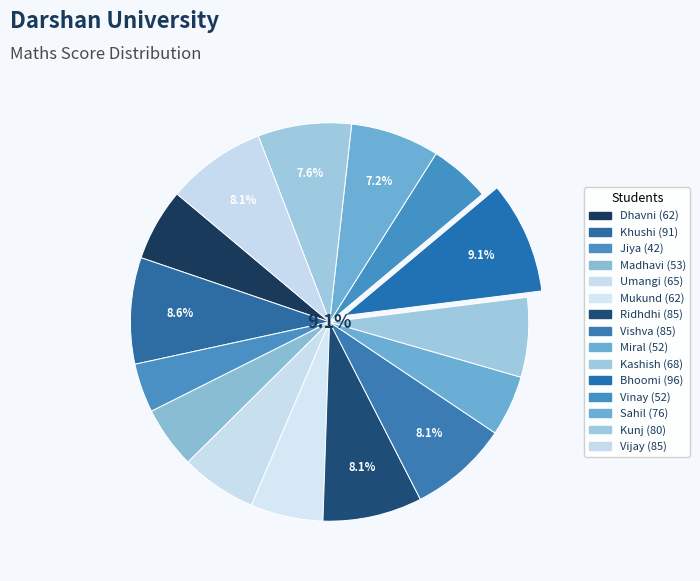

Between Vijay and Madhavi, which is larger?

Vijay